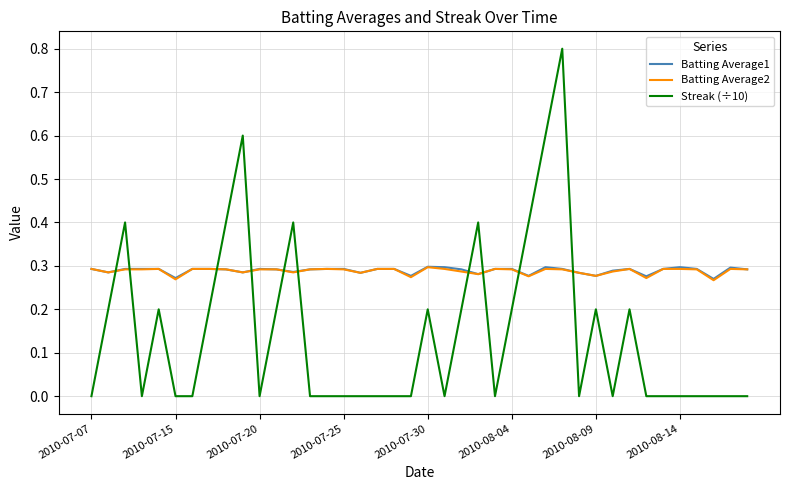

How many lines are shown in the chart?

3